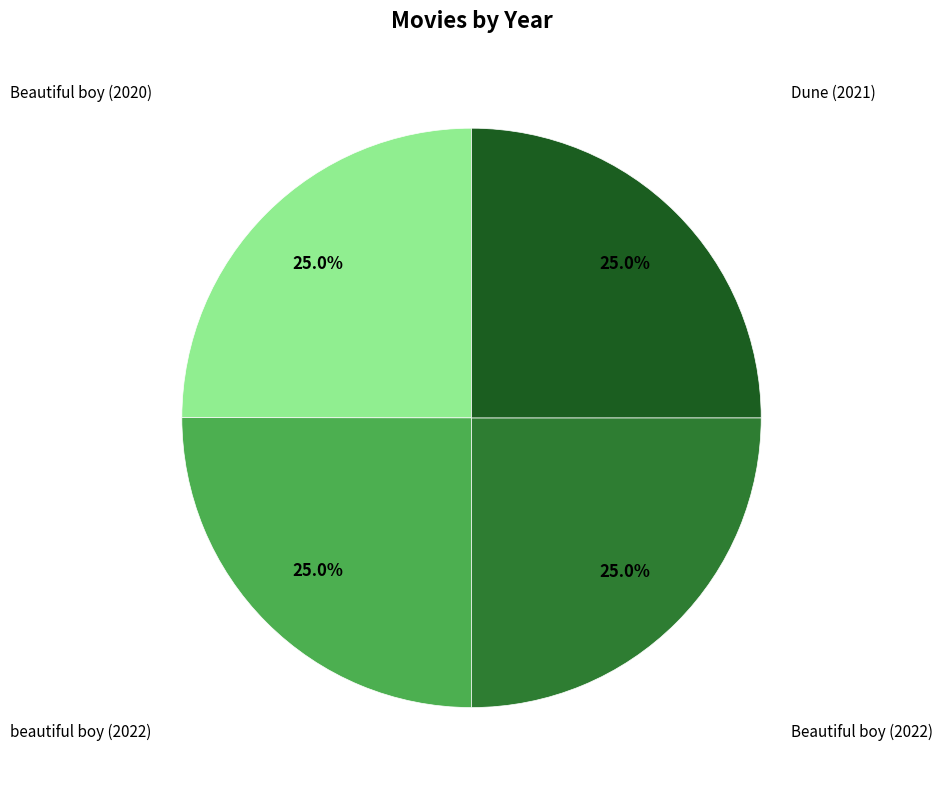

Is there any slice that represents more than half of the pie?

No